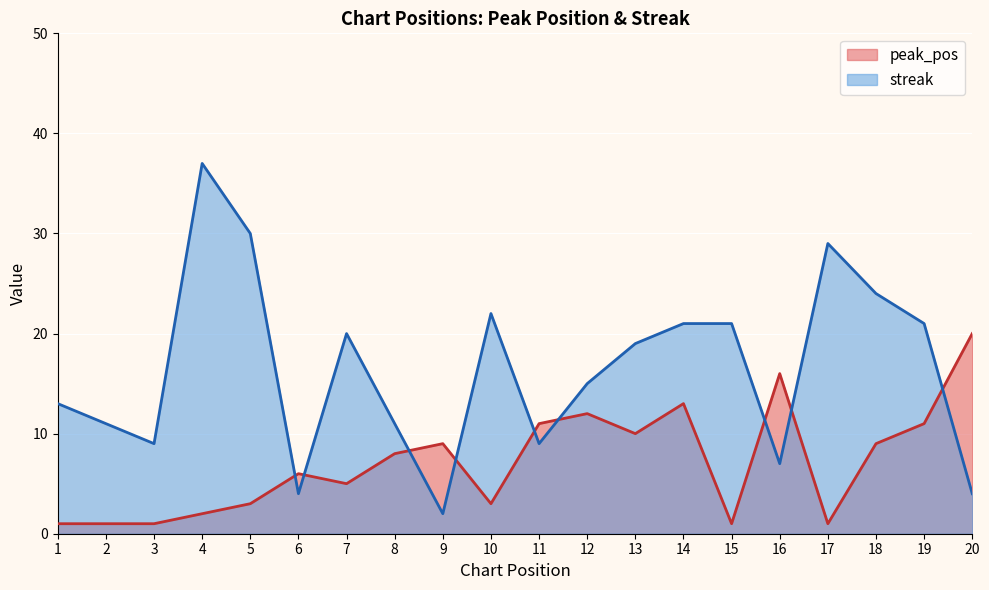

Rank the series by their maximum value, from highest to lowest.

streak, peak_pos